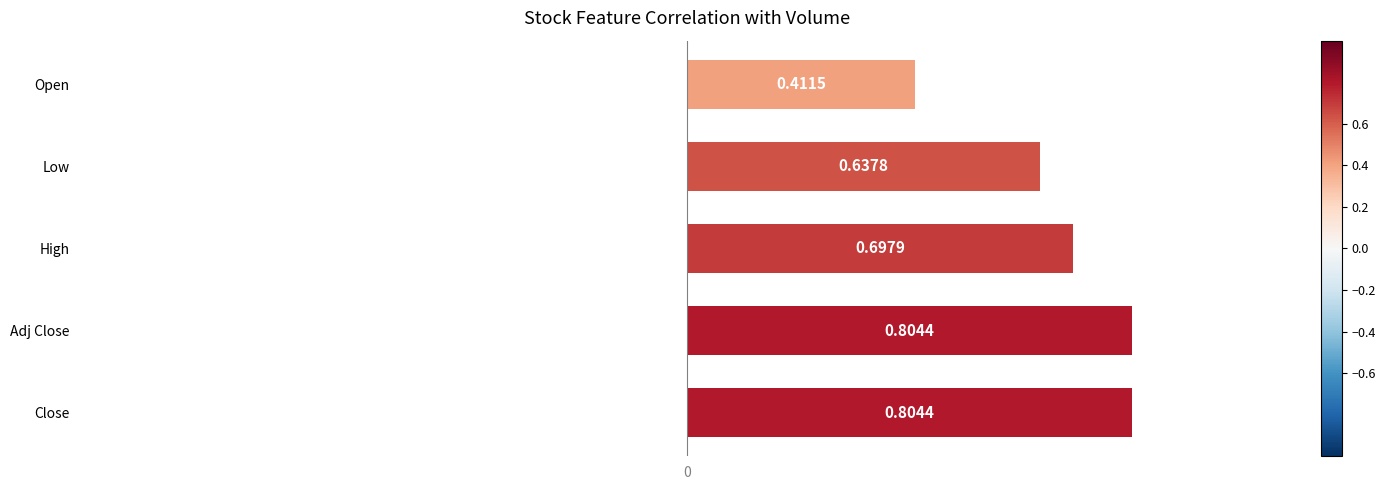

What is the average value?

0.7